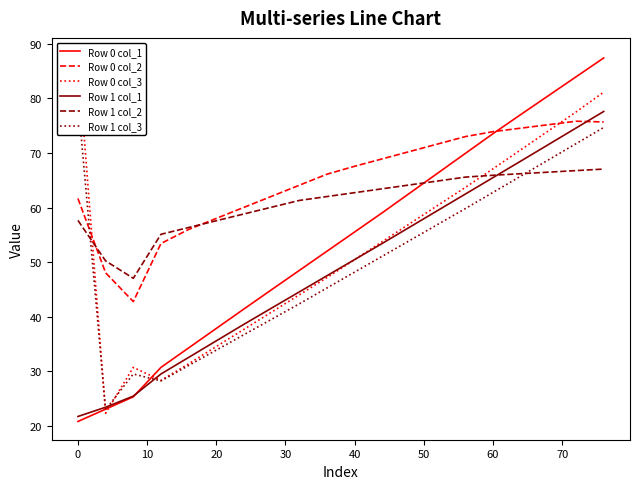

What is the highest value of the Row 0 col_2 series?

75.8